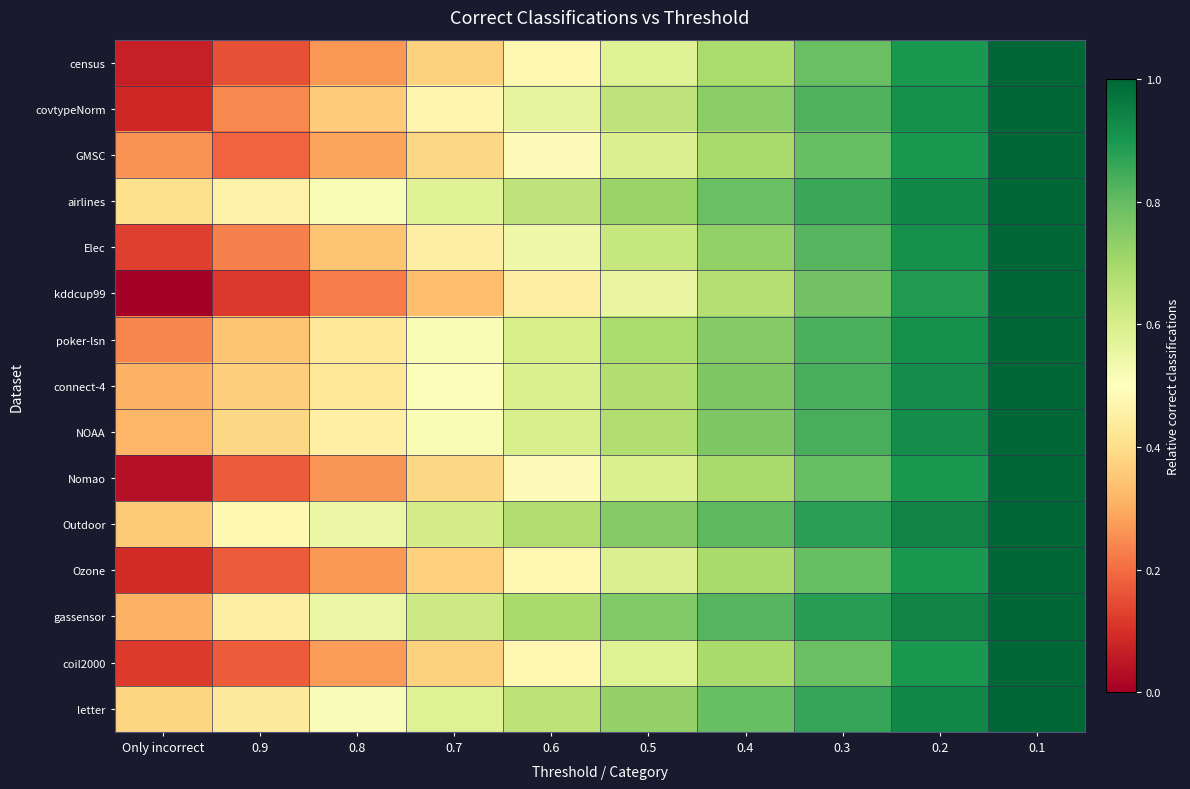

Which label corresponds to the largest value in the chart?

0.1